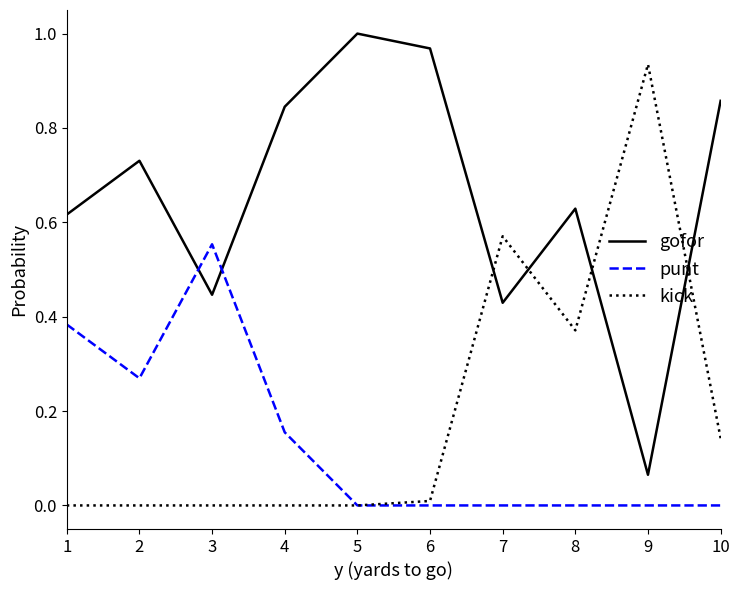

Where do kick and gofor first cross each other?

6 and 7